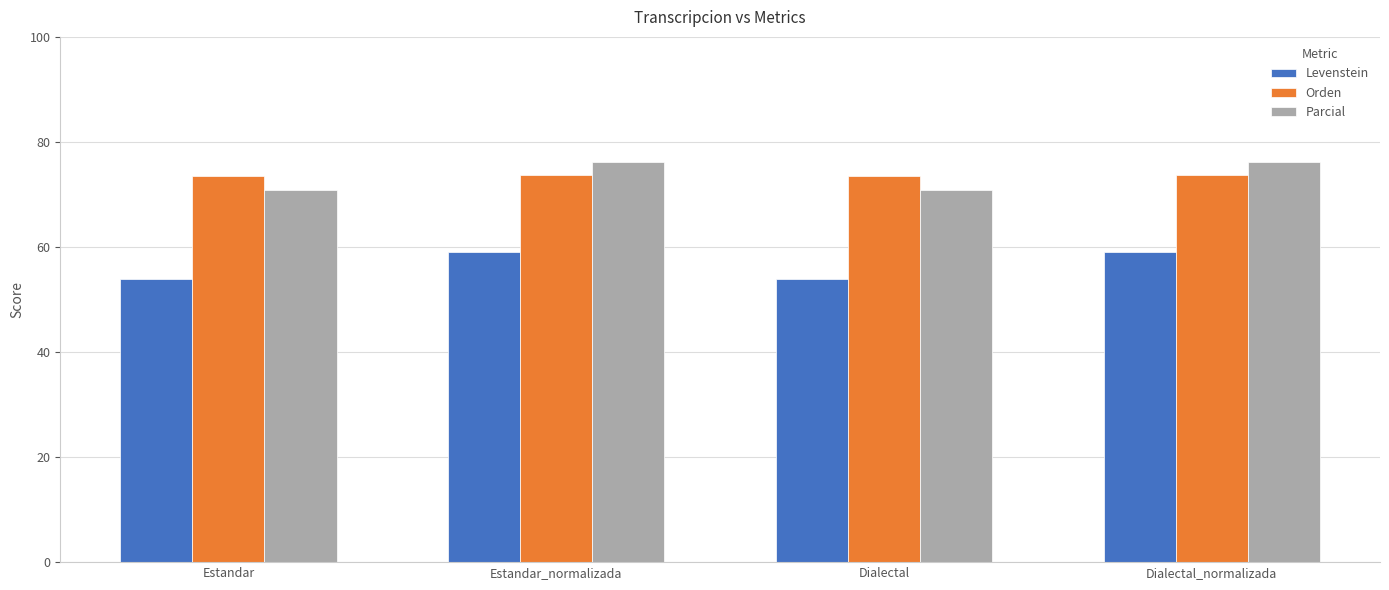

Rank the series by their maximum value, from highest to lowest.

Parcial, Orden, Levenstein